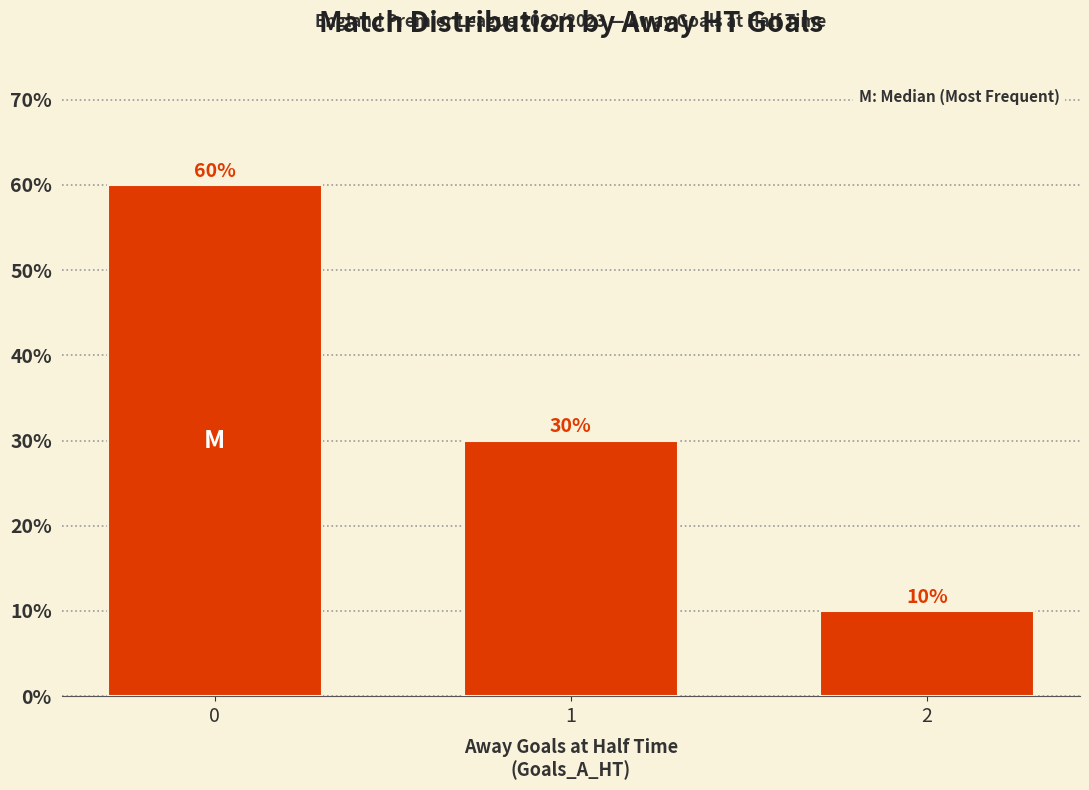

Does the chart contain stacked bars?

No